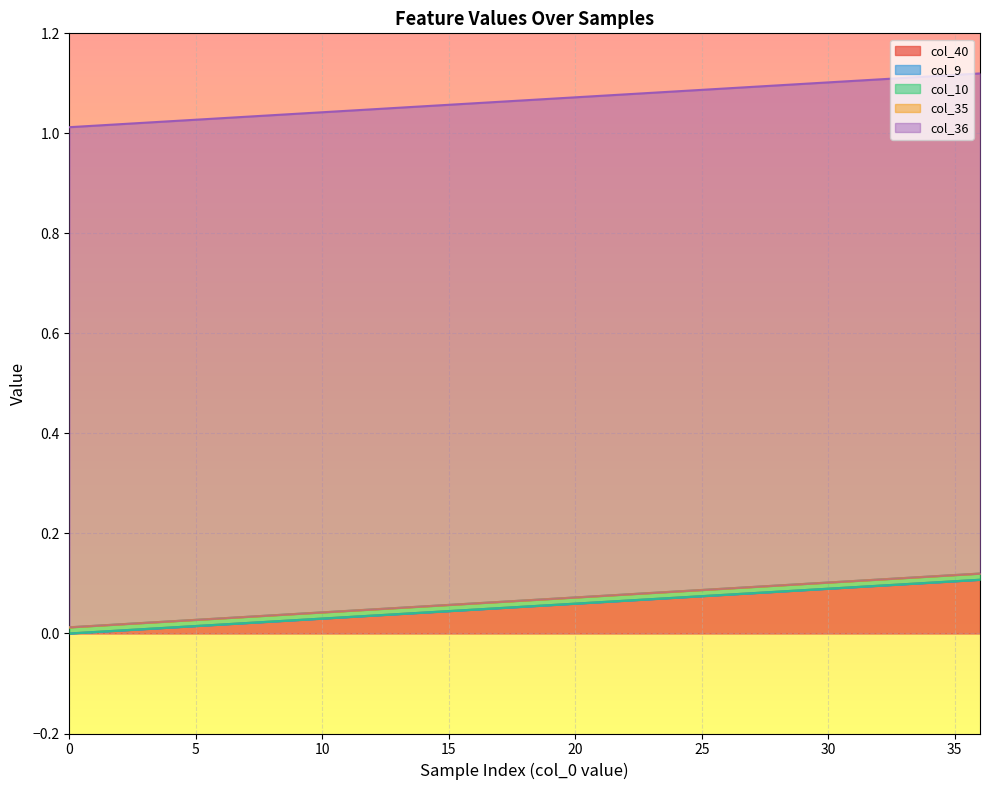

Reading left to right, transcribe all the data shown in this chart.

col_40: 0=0.0	1=0.0	2=0.0	3=0.0	4=0.0	5=0.0	6=0.0	7=0.0	8=0.0	9=0.0	10=0.0	11=0.0	12=0.0	13=0.0	14=0.0	15=0.0	16=0.0	17=0.1	18=0.1	19=0.1	20=0.1	21=0.1	22=0.1	23=0.1	24=0.1	25=0.1	26=0.1	27=0.1	28=0.1	29=0.1	30=0.1	31=0.1	32=0.1	33=0.1	34=0.1	35=0.1	36=0.1
col_9: 0=0.0	1=0.0	2=0.0	3=0.0	4=0.0	5=0.0	6=0.0	7=0.0	8=0.0	9=0.0	10=0.0	11=0.0	12=0.0	13=0.0	14=0.0	15=0.0	16=0.0	17=0.0	18=0.0	19=0.0	20=0.0	21=0.0	22=0.0	23=0.0	24=0.0	25=0.0	26=0.0	27=0.0	28=0.0	29=0.0	30=0.0	31=0.0	32=0.0	33=0.0	34=0.0	35=0.0	36=0.0
col_10: 0=0.0	1=0.0	2=0.0	3=0.0	4=0.0	5=0.0	6=0.0	7=0.0	8=0.0	9=0.0	10=0.0	11=0.0	12=0.0	13=0.0	14=0.0	15=0.0	16=0.0	17=0.0	18=0.0	19=0.0	20=0.0	21=0.0	22=0.0	23=0.0	24=0.0	25=0.0	26=0.0	27=0.0	28=0.0	29=0.0	30=0.0	31=0.0	32=0.0	33=0.0	34=0.0	35=0.0	36=0.0
col_35: 0=0.0	1=0.0	2=0.0	3=0.0	4=0.0	5=0.0	6=0.0	7=0.0	8=0.0	9=0.0	10=0.0	11=0.0	12=0.0	13=0.0	14=0.0	15=0.0	16=0.0	17=0.0	18=0.0	19=0.0	20=0.0	21=0.0	22=0.0	23=0.0	24=0.0	25=0.0	26=0.0	27=0.0	28=0.0	29=0.0	30=0.0	31=0.0	32=0.0	33=0.0	34=0.0	35=0.0	36=0.0
col_36: 0=1.0	1=1.0	2=1.0	3=1.0	4=1.0	5=1.0	6=1.0	7=1.0	8=1.0	9=1.0	10=1.0	11=1.0	12=1.0	13=1.0	14=1.0	15=1.0	16=1.0	17=1.0	18=1.0	19=1.0	20=1.0	21=1.0	22=1.0	23=1.0	24=1.0	25=1.0	26=1.0	27=1.0	28=1.0	29=1.0	30=1.0	31=1.0	32=1.0	33=1.0	34=1.0	35=1.0	36=1.0